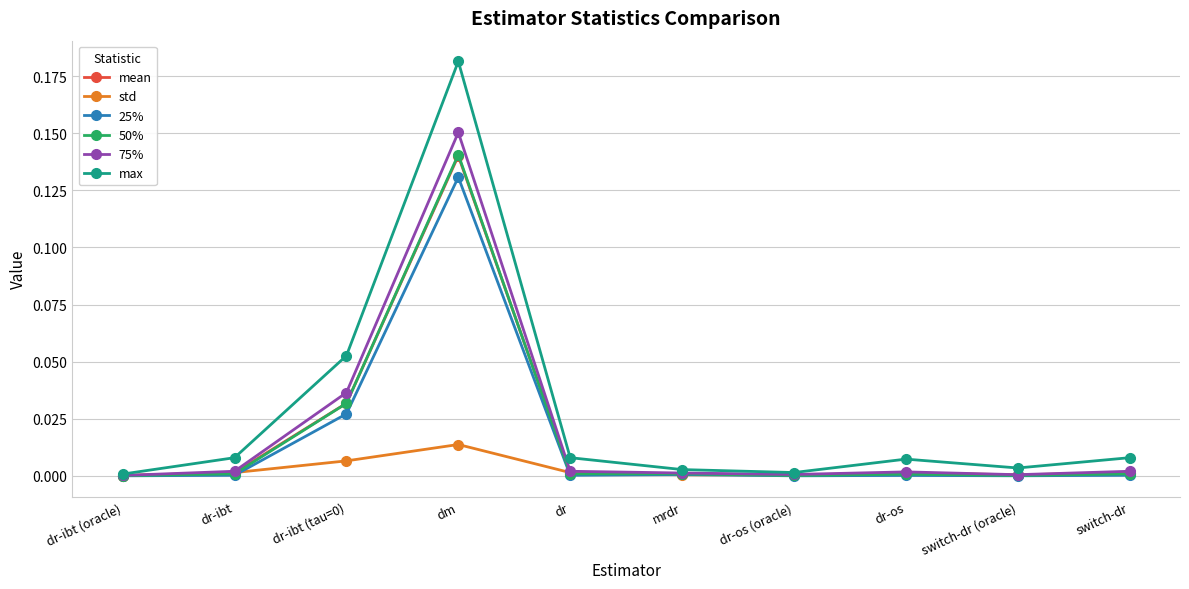

Is it true that std equals 0.0 at dr?

True